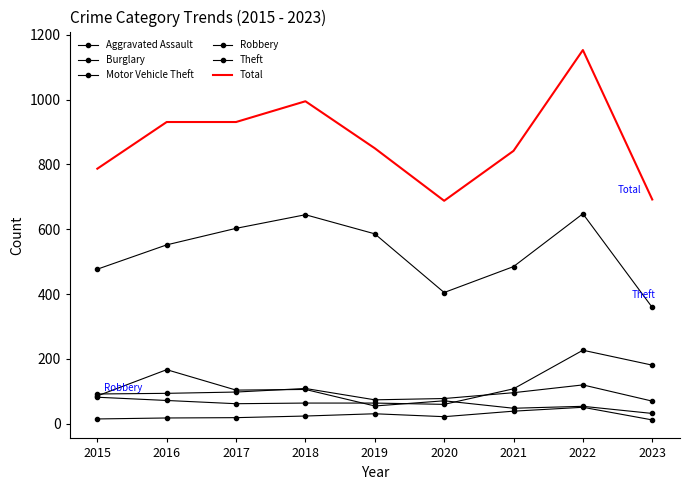

In Total, how many points are higher than both neighbors (excluding endpoints)?

2